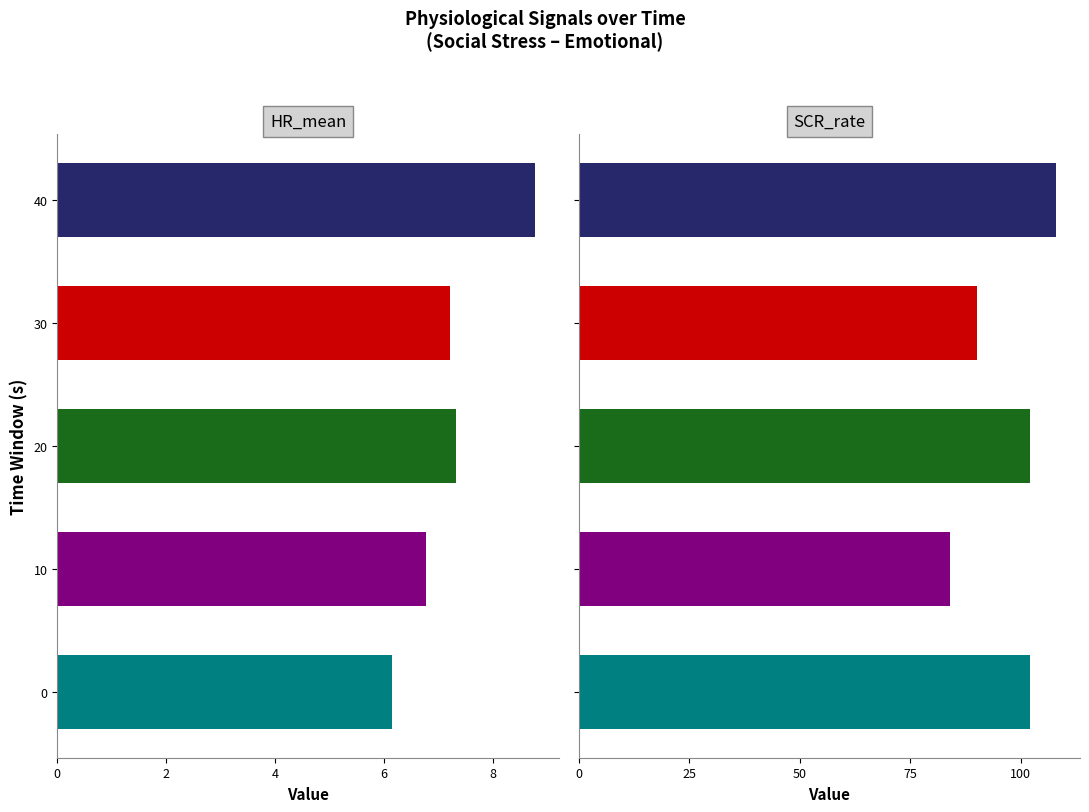

What is the spread (max minus min) of values at 40?

108.0